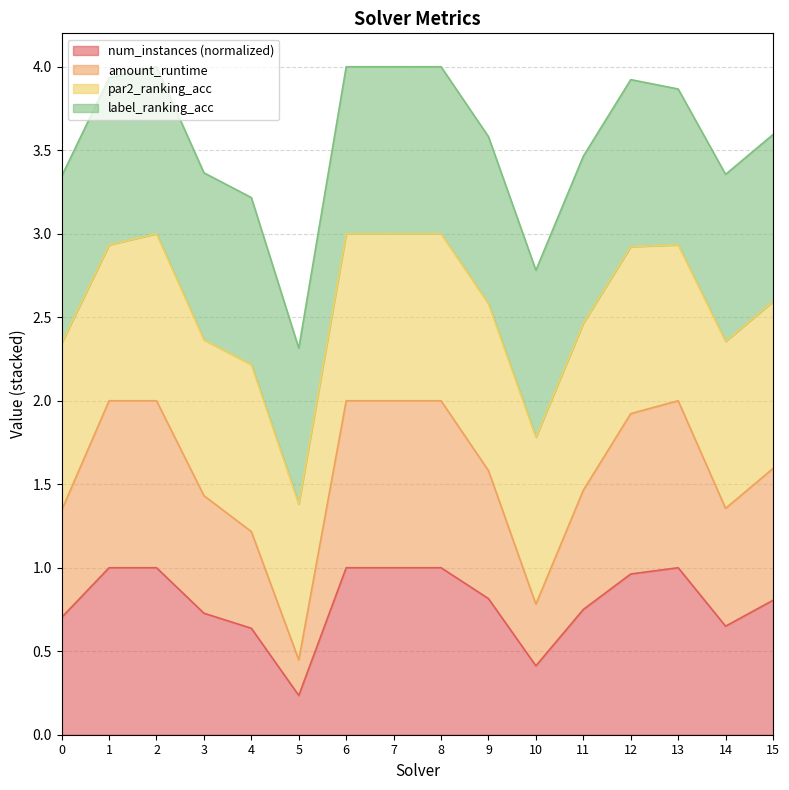

At which label does amount_runtime reach its minimum?

5